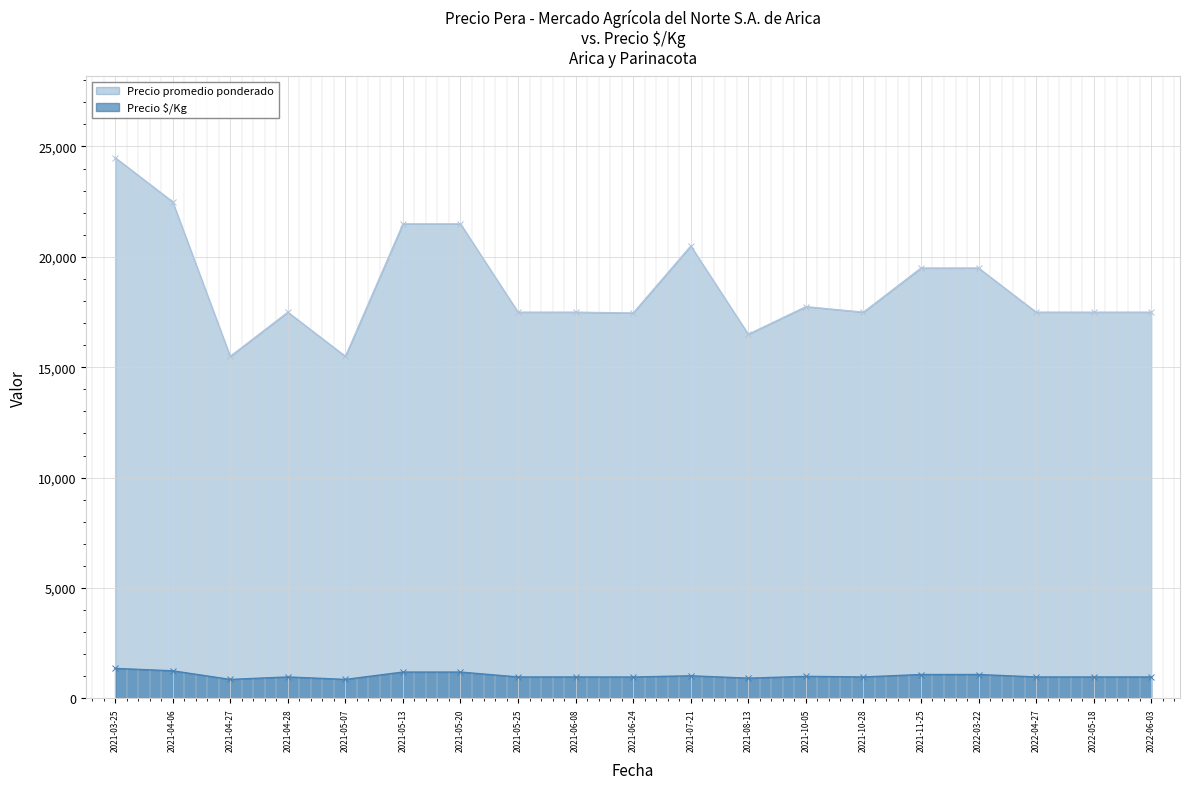

Which series has the largest range (max minus min)?

Precio promedio ponderado